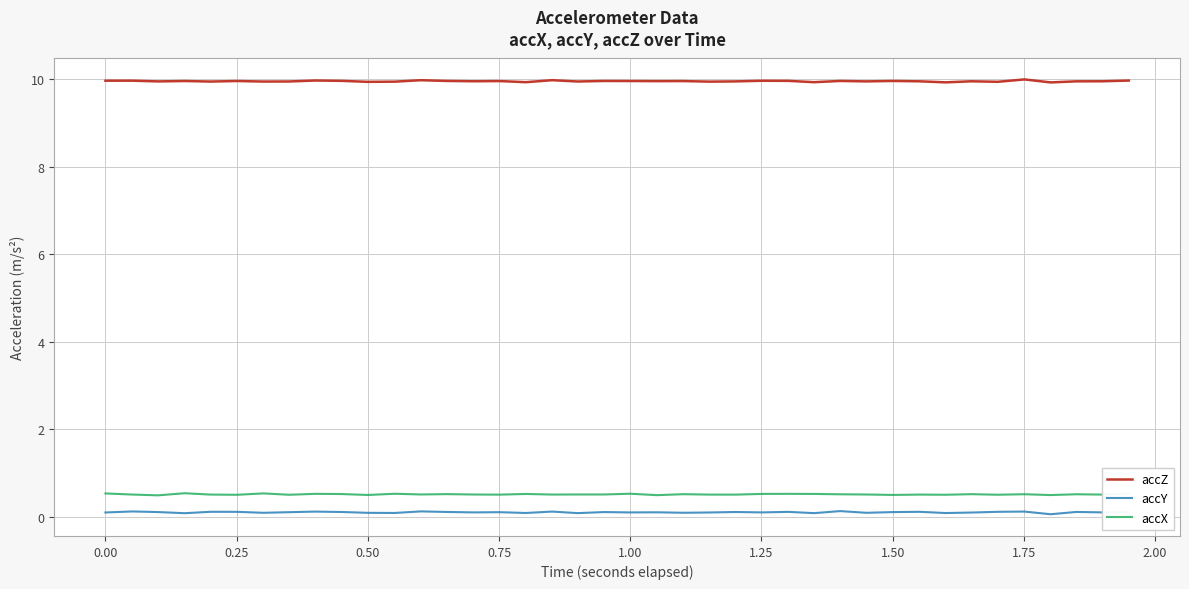

Which series has the largest total across all categories?

accZ